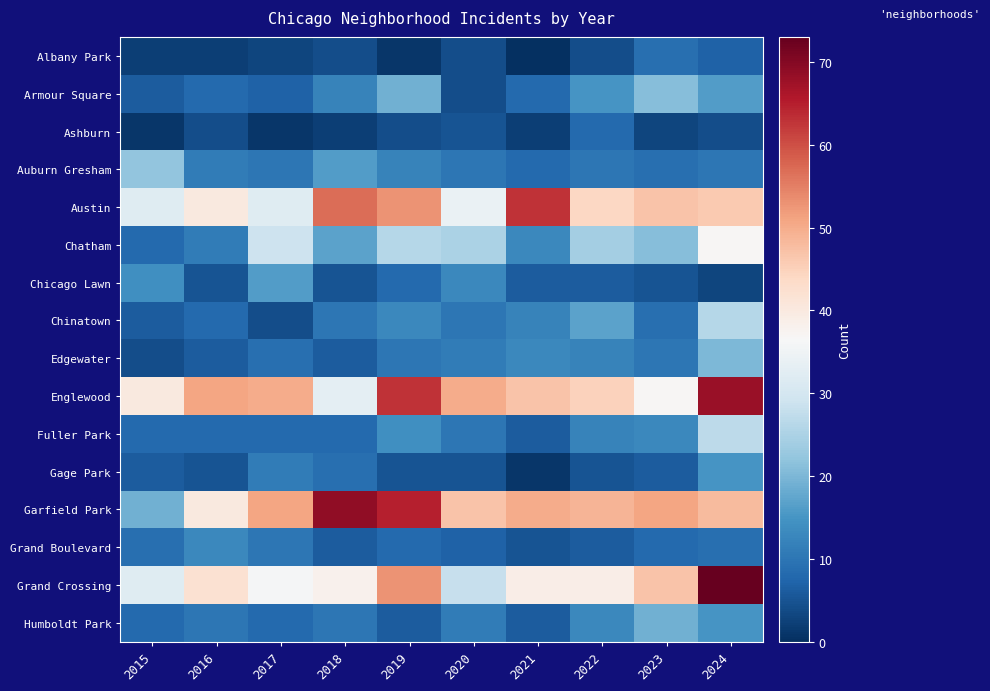

Reading left to right, list all the values displayed in this chart.

Albany Park: 2015=2	2016=2	2017=3	2018=4	2019=1	2020=4	2021=0	2022=4	2023=9	2024=7
Armour Square: 2015=6	2016=8	2017=7	2018=12	2019=19	2020=4	2021=8	2022=15	2023=21	2024=16
Ashburn: 2015=1	2016=4	2017=1	2018=2	2019=4	2020=5	2021=2	2022=8	2023=3	2024=4
Auburn Gresham: 2015=22	2016=11	2017=10	2018=16	2019=12	2020=10	2021=8	2022=10	2023=9	2024=10
Austin: 2015=32	2016=40	2017=32	2018=57	2019=53	2020=34	2021=63	2022=44	2023=47	2024=46
Chatham: 2015=8	2016=11	2017=29	2018=17	2019=26	2020=25	2021=13	2022=24	2023=21	2024=37
Chicago Lawn: 2015=14	2016=5	2017=16	2018=5	2019=8	2020=13	2021=6	2022=6	2023=5	2024=3
Chinatown: 2015=6	2016=8	2017=4	2018=10	2019=13	2020=10	2021=12	2022=17	2023=9	2024=26
Edgewater: 2015=4	2016=6	2017=9	2018=6	2019=10	2020=11	2021=13	2022=12	2023=10	2024=20
Englewood: 2015=40	2016=51	2017=50	2018=33	2019=63	2020=50	2021=47	2022=45	2023=37	2024=68
Fuller Park: 2015=8	2016=8	2017=8	2018=8	2019=14	2020=10	2021=6	2022=12	2023=13	2024=27
Gage Park: 2015=6	2016=5	2017=11	2018=9	2019=5	2020=5	2021=1	2022=5	2023=6	2024=15
Garfield Park: 2015=19	2016=40	2017=51	2018=69	2019=65	2020=47	2021=50	2022=49	2023=51	2024=48
Grand Boulevard: 2015=9	2016=13	2017=10	2018=6	2019=8	2020=7	2021=5	2022=6	2023=8	2024=9
Grand Crossing: 2015=32	2016=42	2017=36	2018=38	2019=53	2020=28	2021=39	2022=39	2023=47	2024=73
Humboldt Park: 2015=8	2016=10	2017=8	2018=10	2019=6	2020=11	2021=6	2022=13	2023=19	2024=15